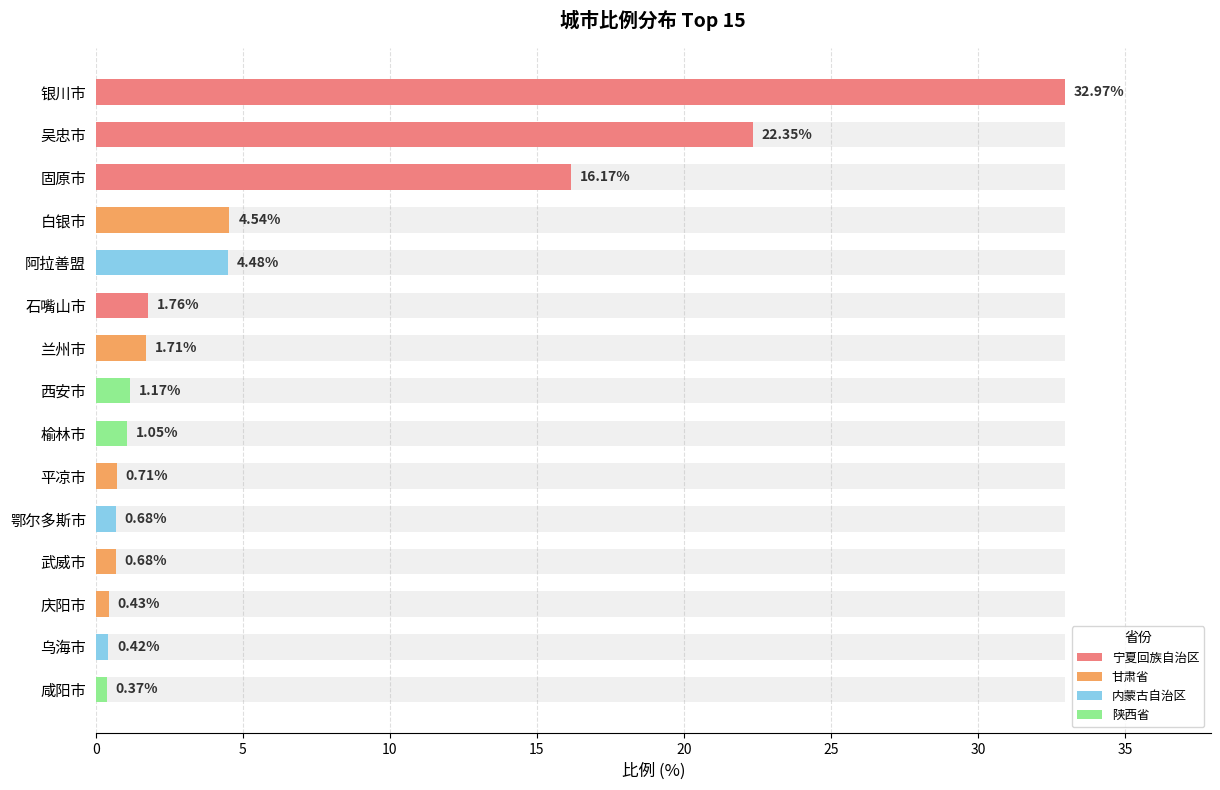

What is the minimum value shown in the chart?

0.4